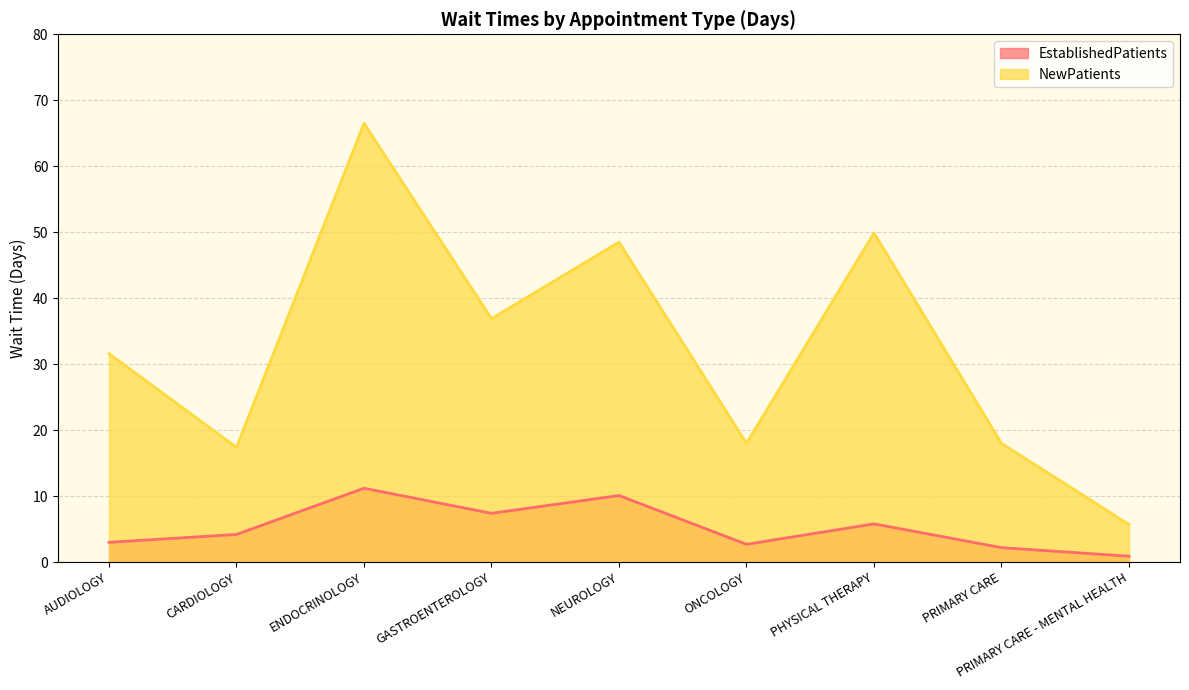

True or false: EstablishedPatients and NewPatients intersect in this chart.

False